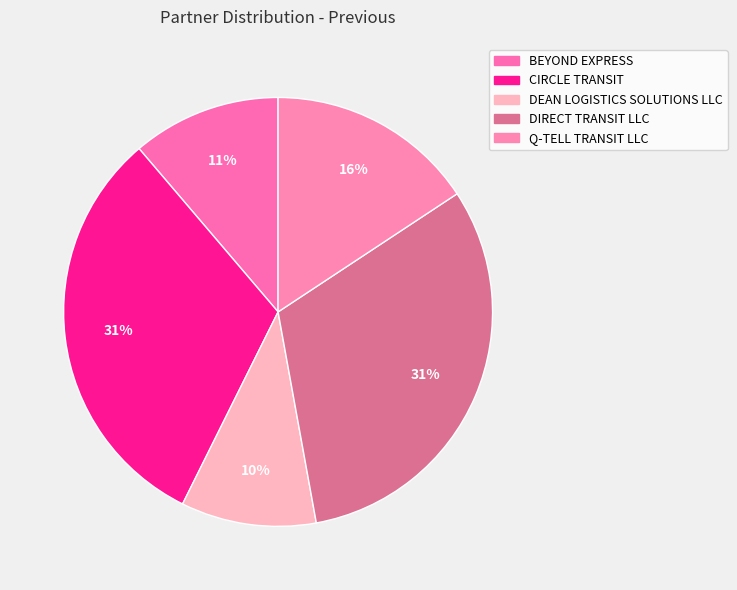

Does any single category account for the majority?

No